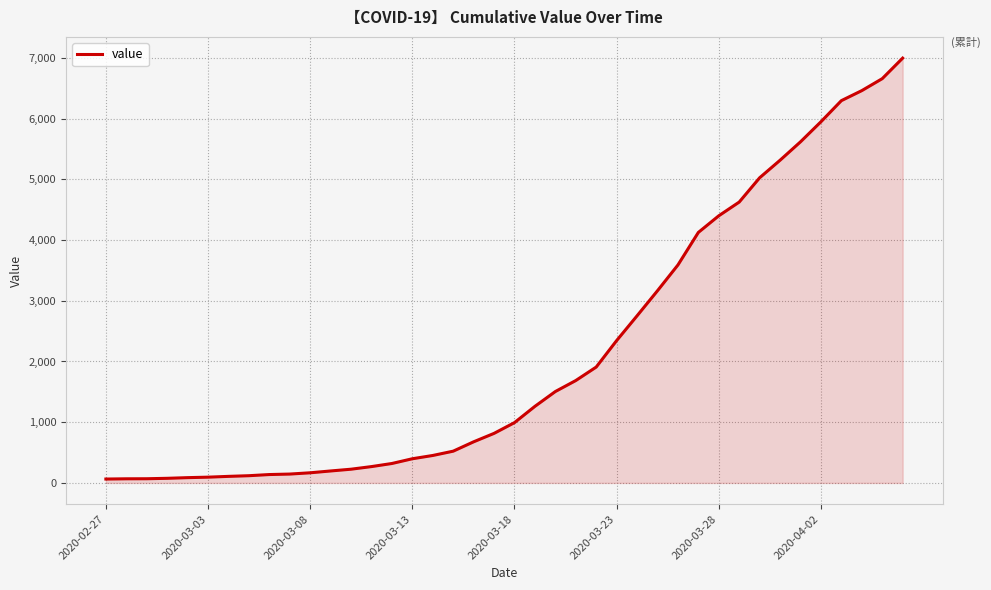

What is the greatest value displayed?

6995